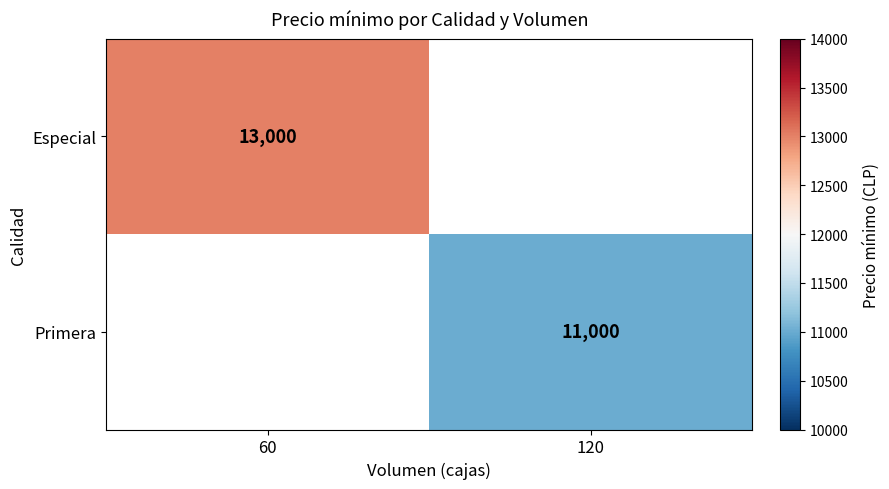

The value of Especial at 60 is 13000. True or false?

True